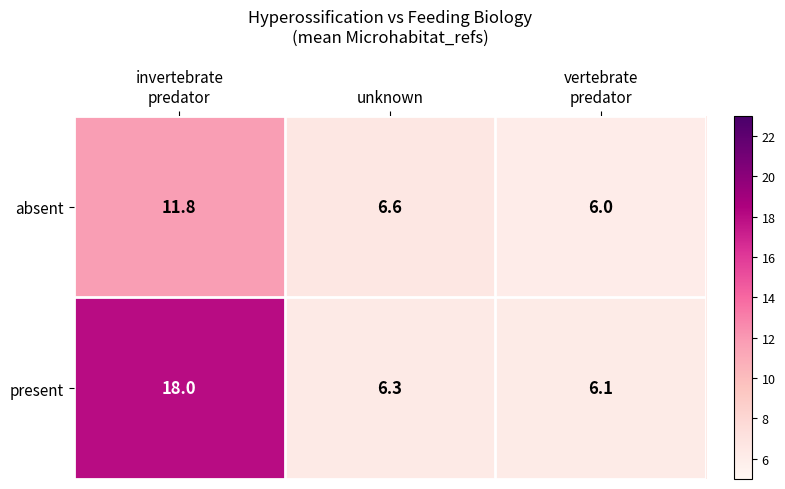

True or false: present has a value of 6.3 at unknown.

True